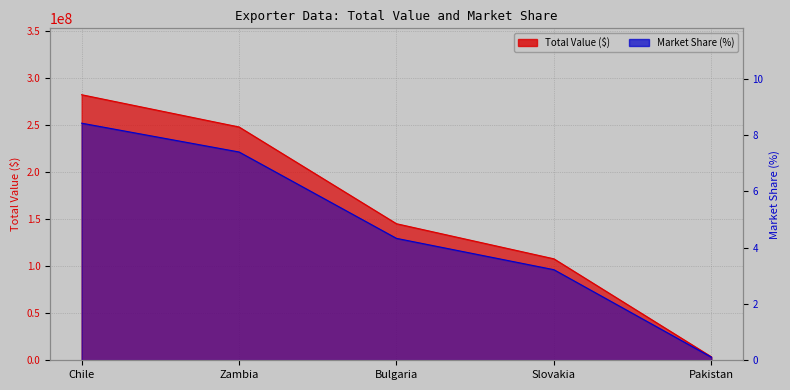

True or false: Total Value ($) and Market Share (%) cross at least once.

False